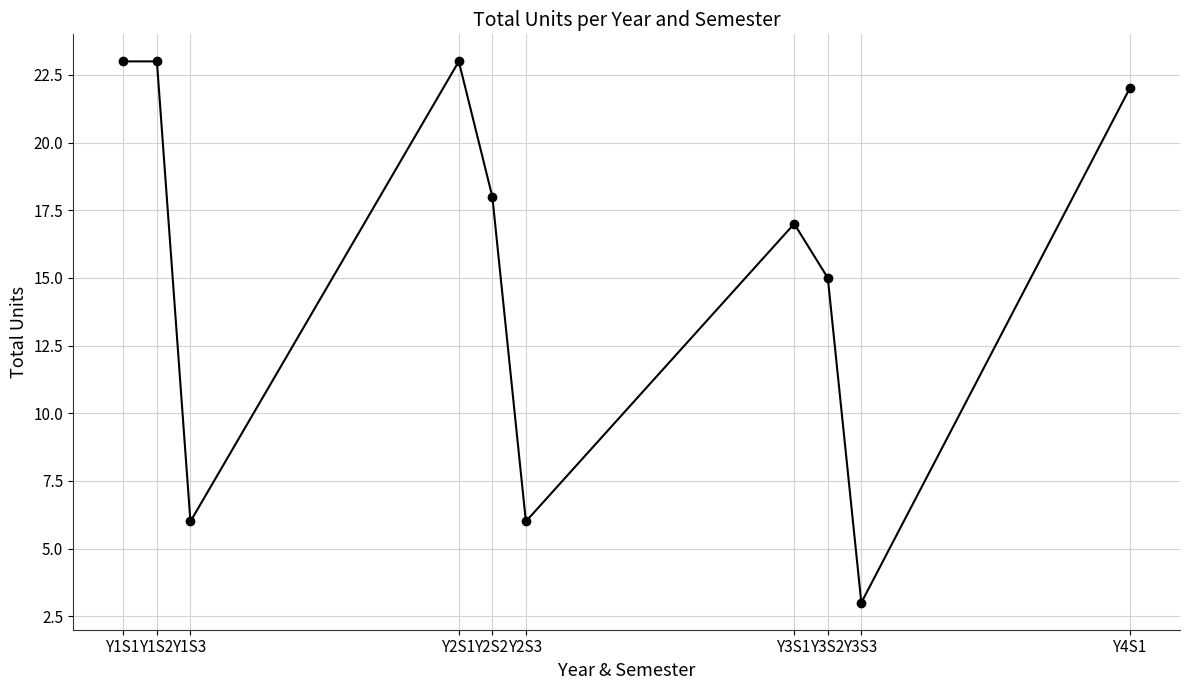

Which category has the lowest value across all series?

Y3S3